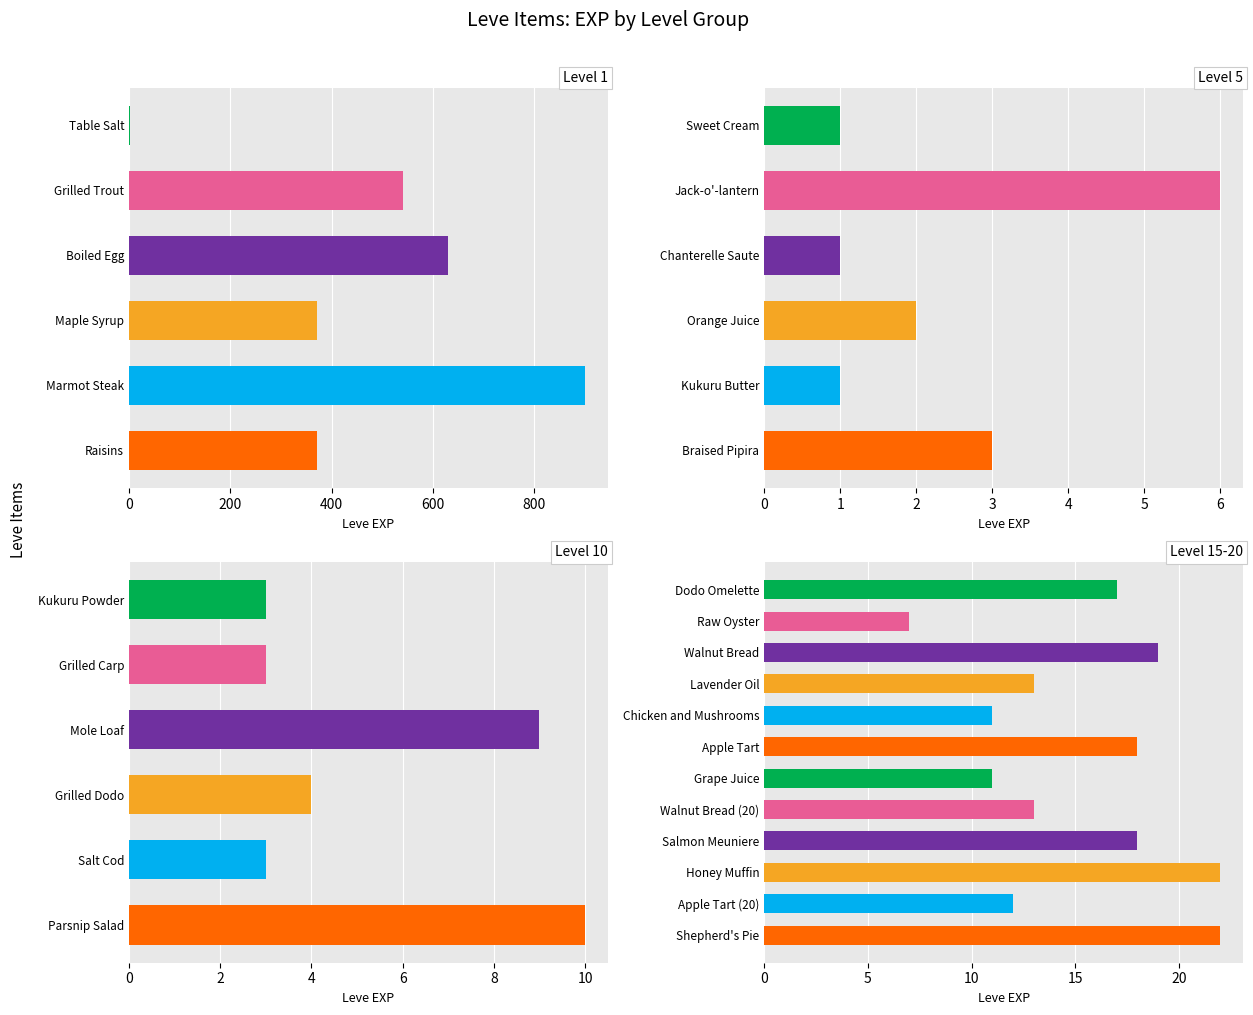

Is it true that the value at Apple Tart (20) is 12?

True